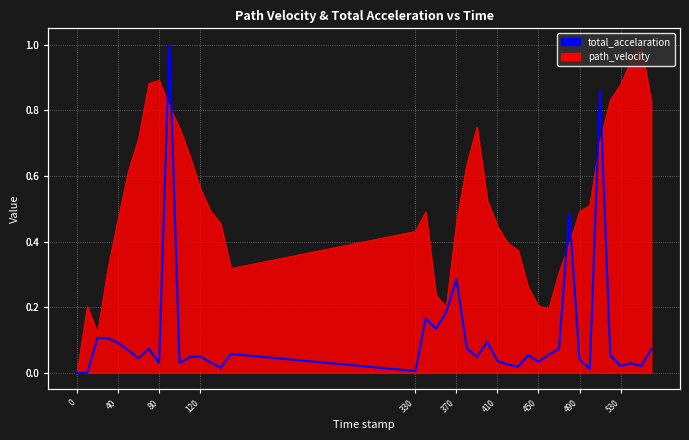

Is it true that the value at 80 is 0.0?

True